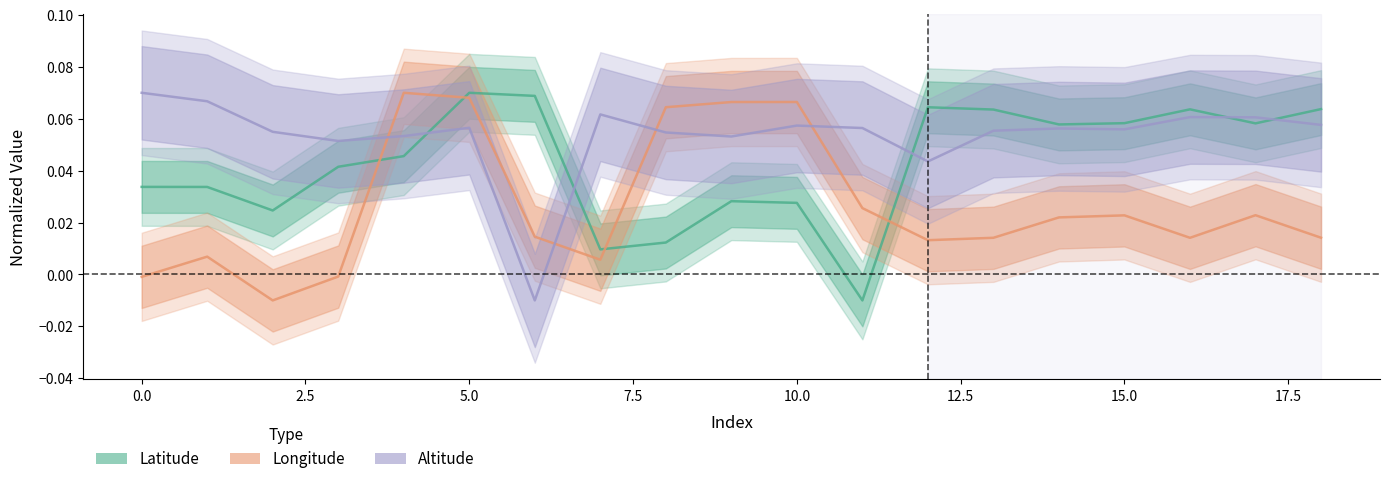

What is the label of the 4th point from the right?

15